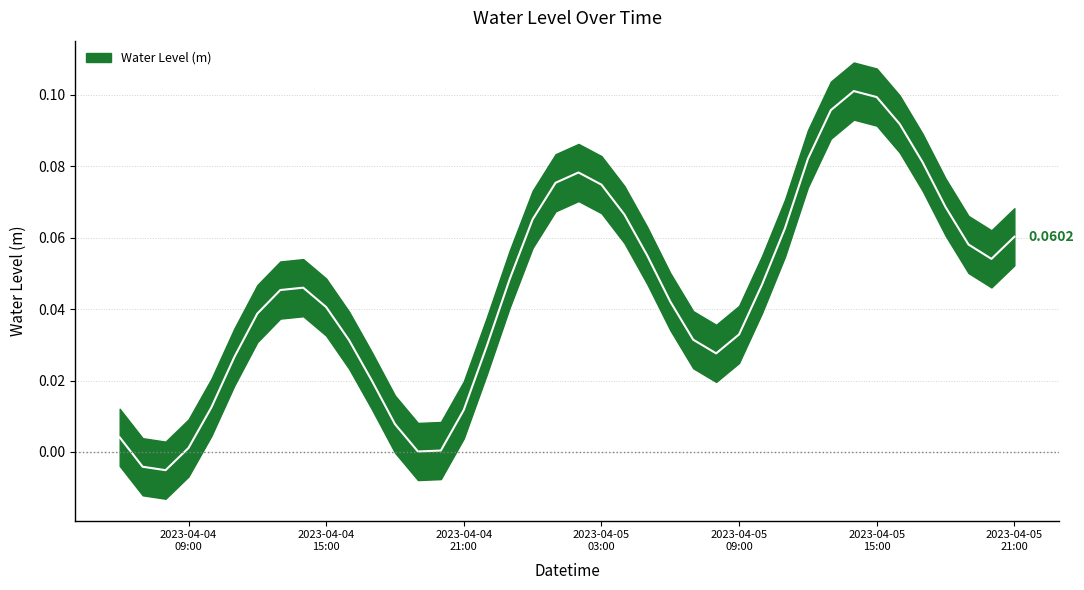

Reading left to right, transcribe all the data shown in this chart.

0.0	-0.0	-0.0	0.0	0.0	0.0	0.0	0.0	0.0	0.0	0.0	0.0	0.0	0.0	0.0	0.0	0.0	0.0	0.1	0.1	0.1	0.1	0.1	0.1	0.0	0.0	0.0	0.0	0.0	0.1	0.1	0.1	0.1	0.1	0.1	0.1	0.1	0.1	0.1	0.1